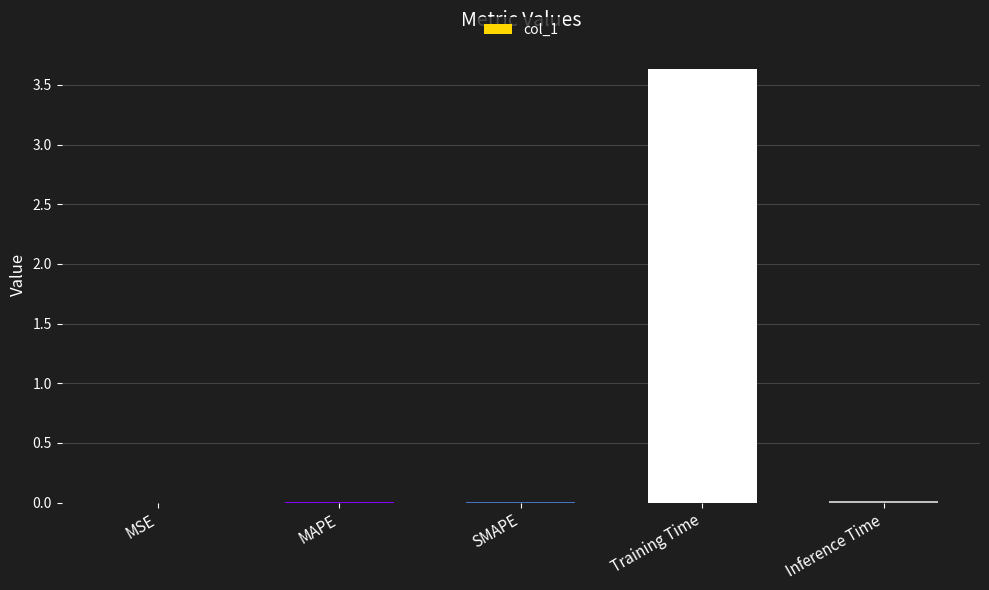

What is the greatest value displayed?

3.6